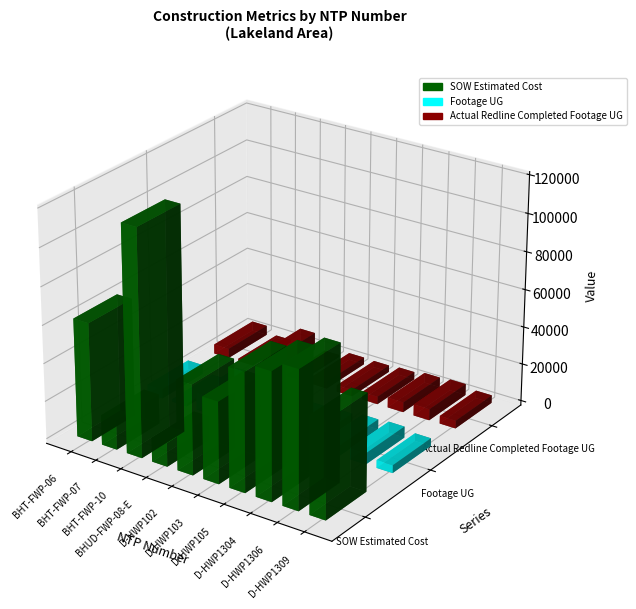

Reading right to left, what are all the values shown in this chart?

SOW Estimated Cost: 51295.0	72492.0	67171.5	62522.5	43064.0	47461.5	12601.5	119135.3	15690.1	62460.4
Footage UG: 4122.0	5941.0	5373.0	4063.0	3422.0	3775.0	939.0	9356.0	1242.0	4949.0
Actual Redline Completed Footage UG: 4138.0	5972.0	5300.0	4097.0	3519.0	3734.0	928.0	9202.0	1243.0	5089.0